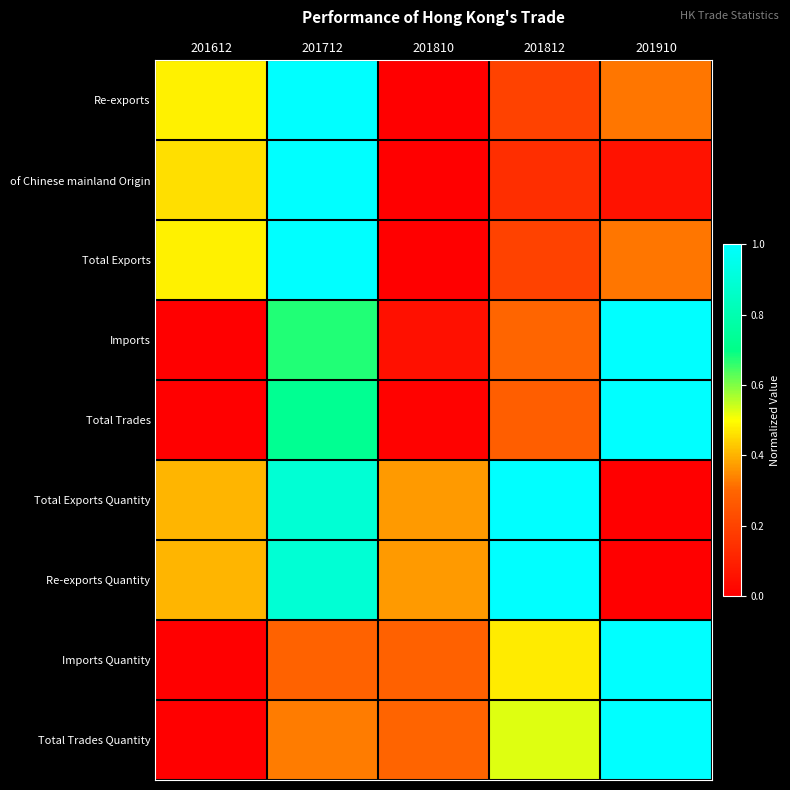

What is the spread (max minus min) of values at 201712?

0.7